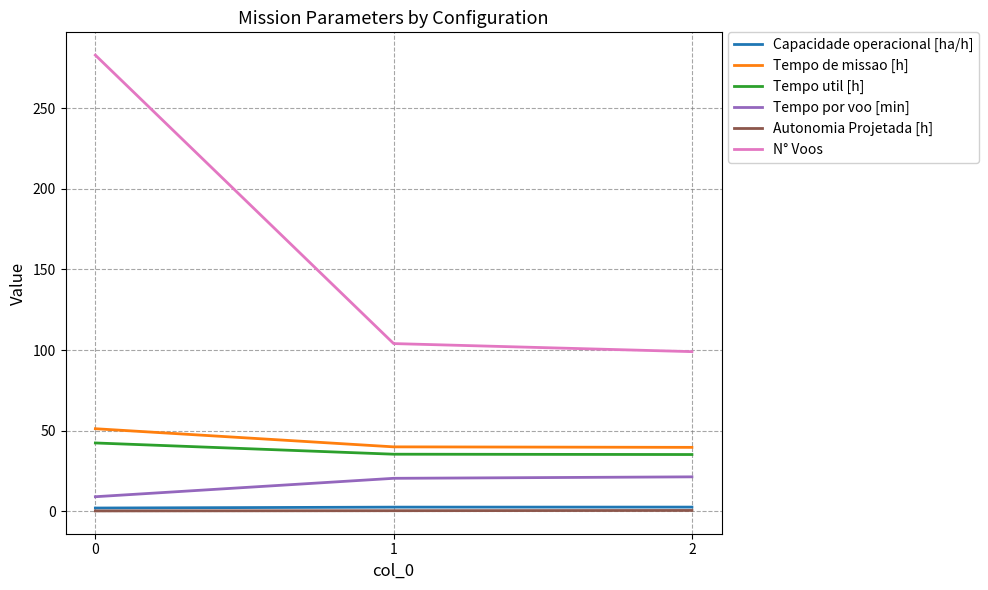

What is the total value across all series at 1?

202.5